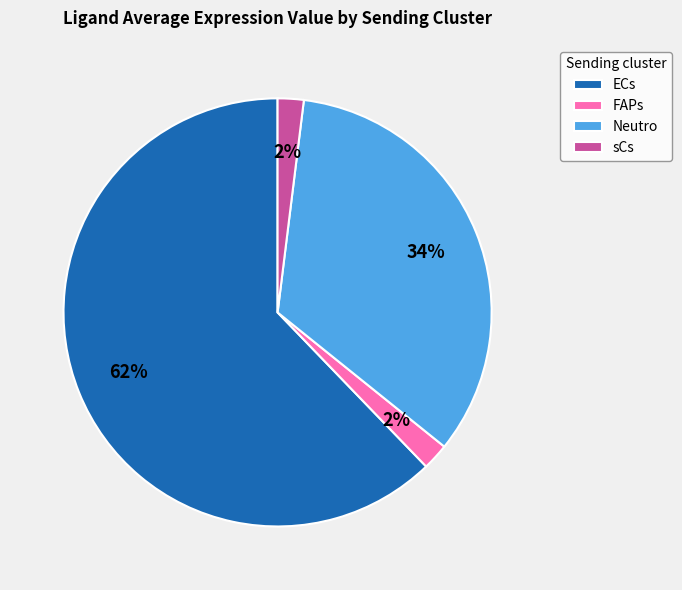

Count the number of slices in the pie.

4